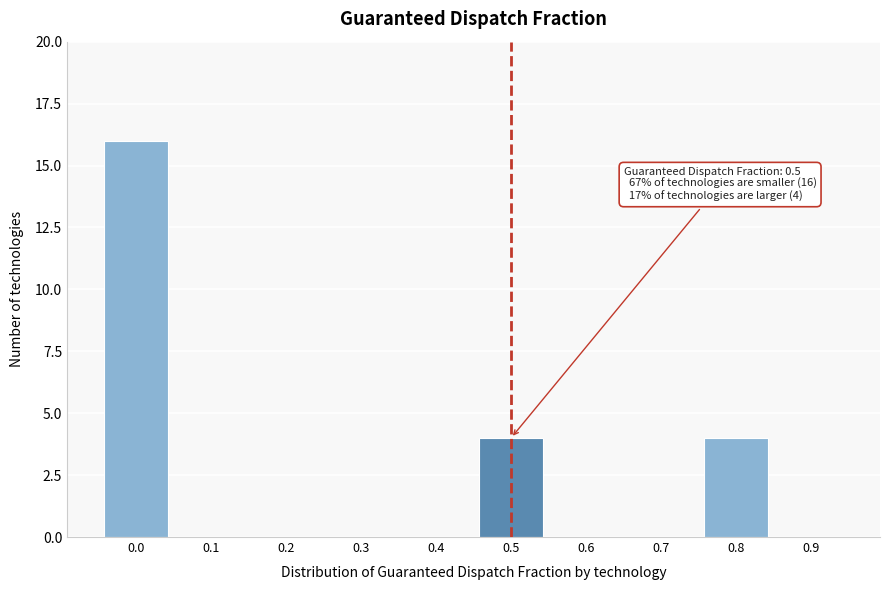

Reading right to left, extract all data points from this chart.

0.9=0	0.8=4	0.7=0	0.6=0	0.5=4	0.4=0	0.3=0	0.2=0	0.1=0	0.0=16